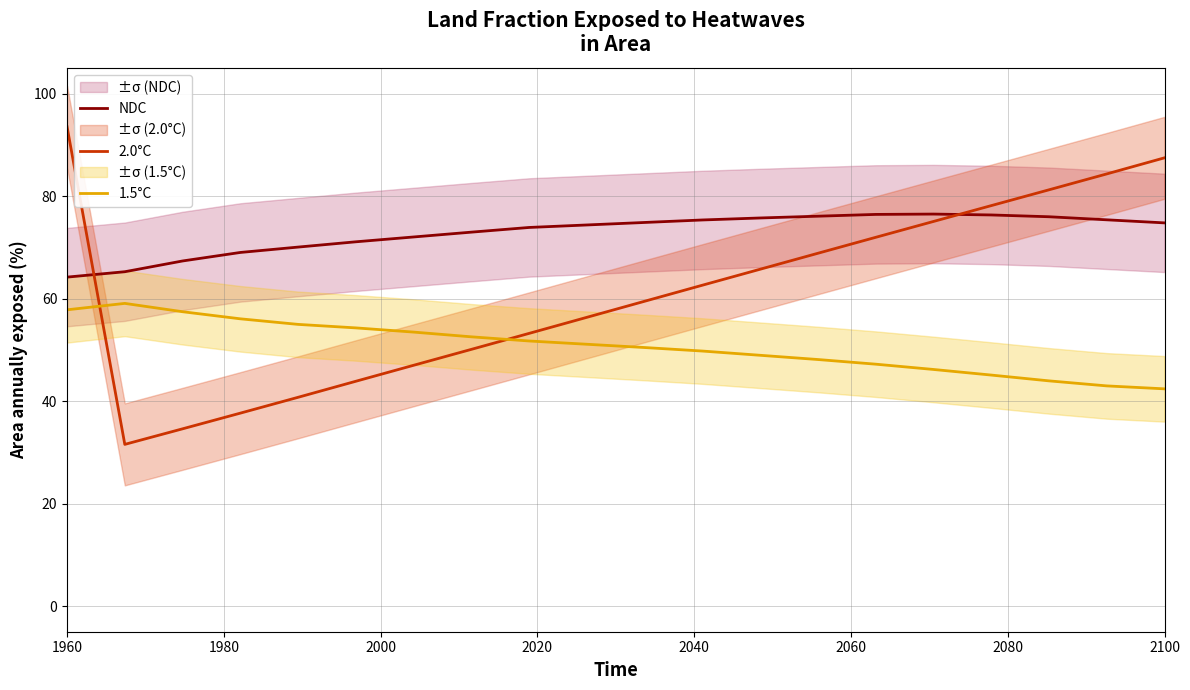

What is the sum of all 2.0°C values?

1223.6